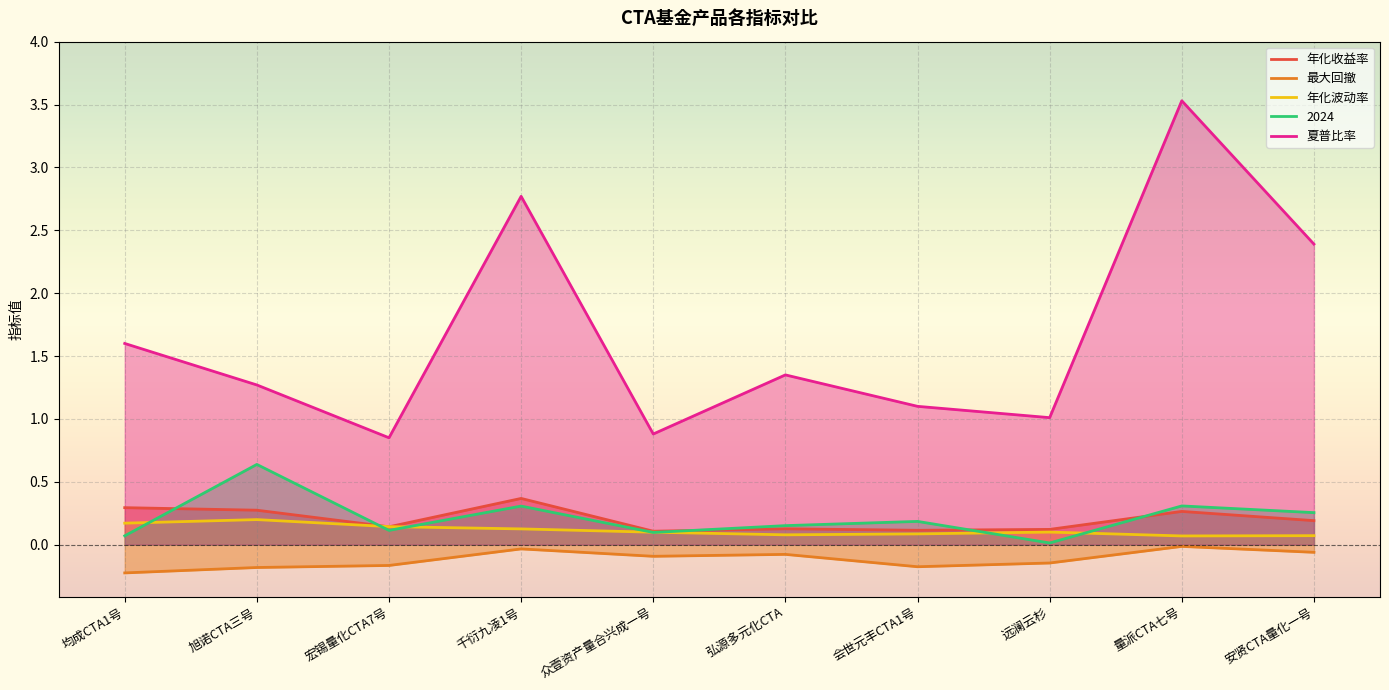

True or false: 最大回撤 and 年化收益率 cross at least once.

False